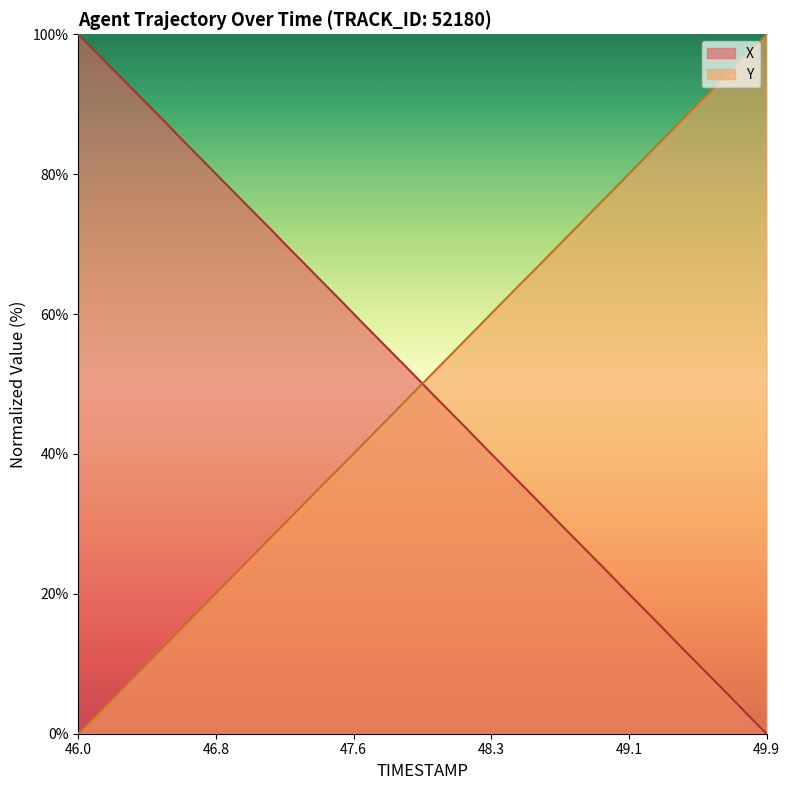

Count the number of data series in this chart.

2